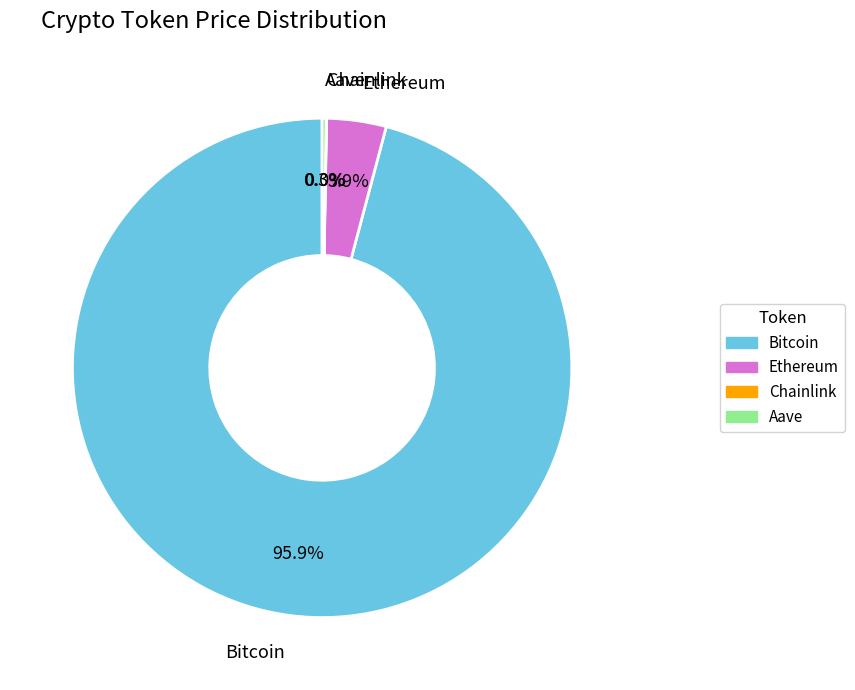

The Bitcoin slice represents 96% of the pie. True or false?

True